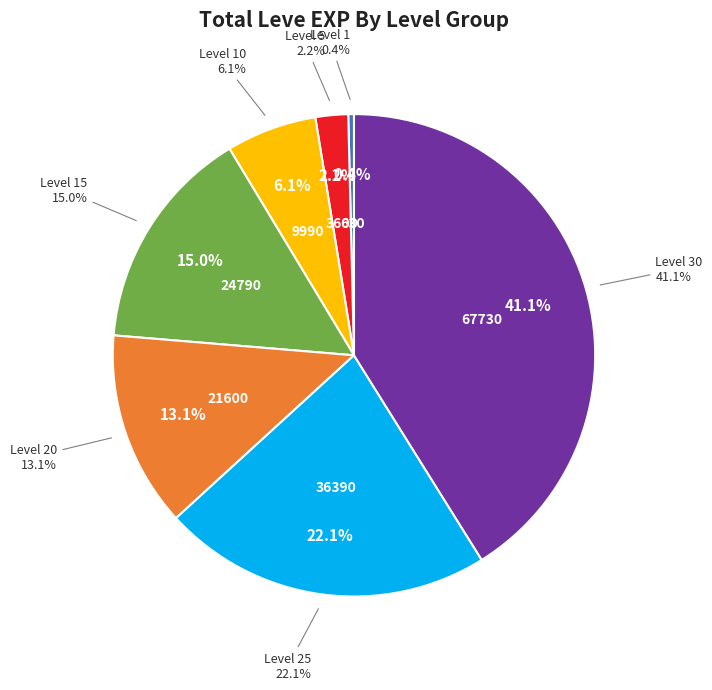

Does any single category account for the majority?

No